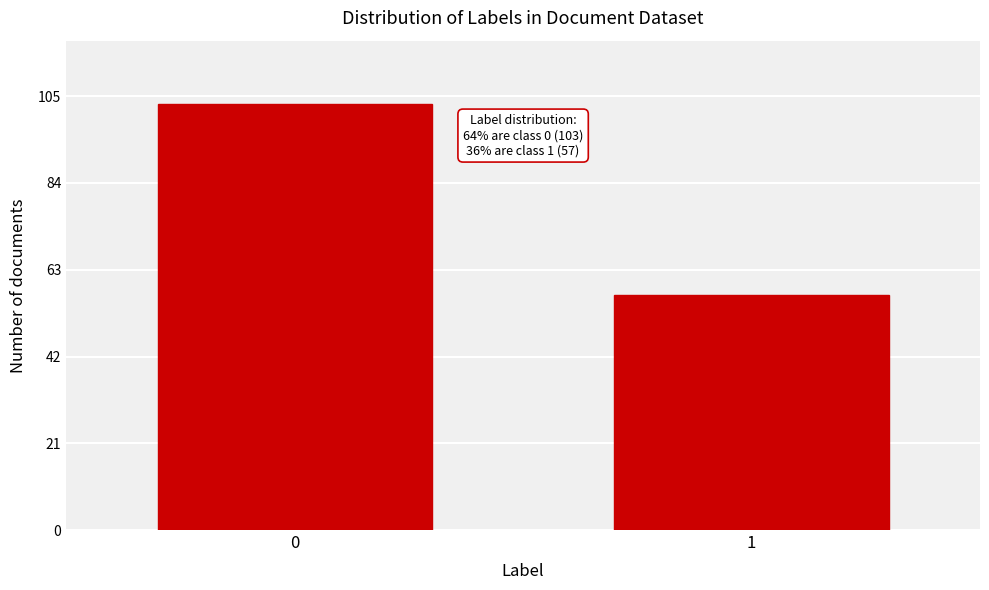

Reading right to left, transcribe all the data shown in this chart.

57	103